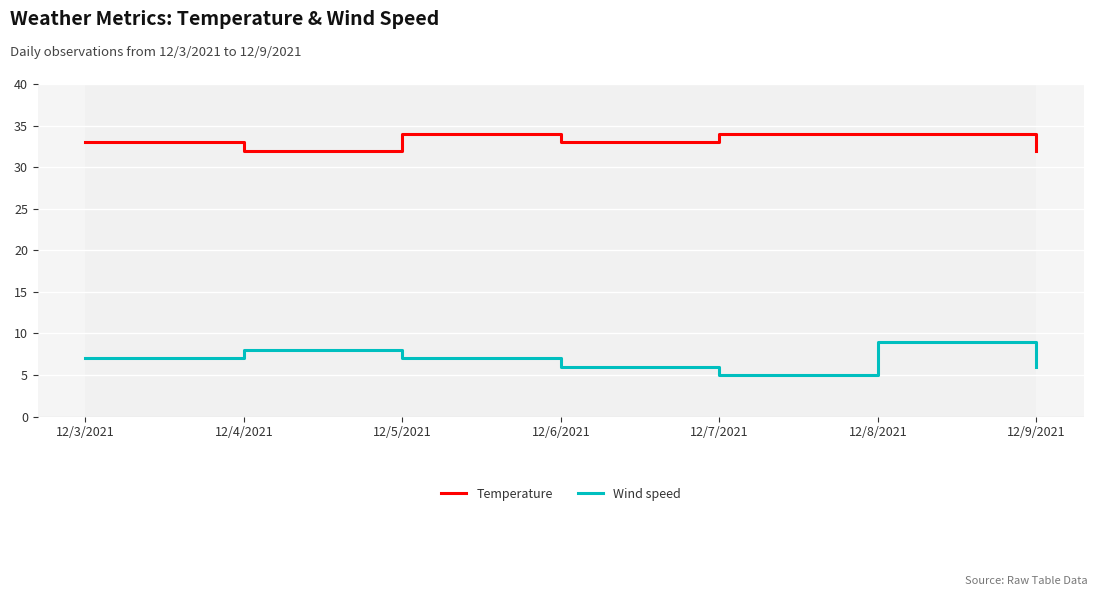

Is it true that Wind speed equals 5 at 12/3/2021?

False